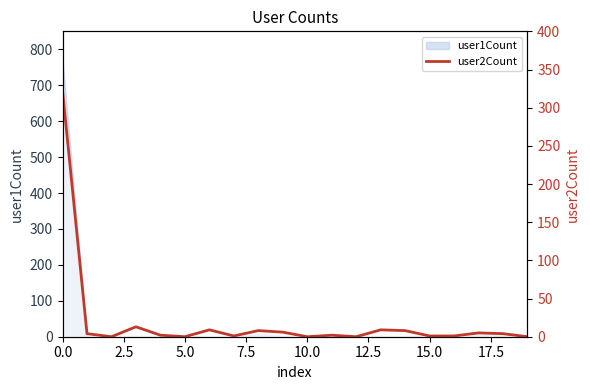

What position from the left is 2.5?

2